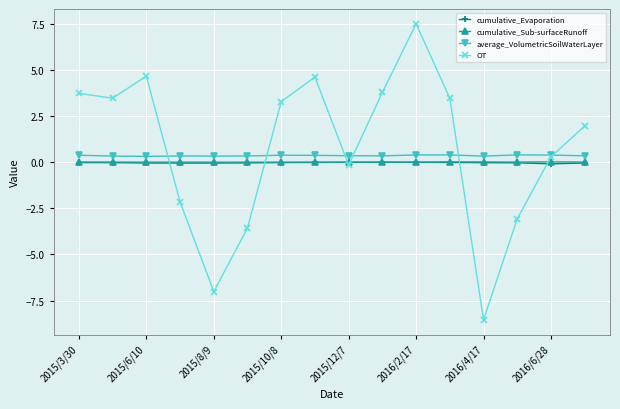

What are all the series names shown in the legend?

cumulative_Evaporation, cumulative_Sub-surfaceRunoff, average_VolumetricSoilWaterLayer, OT